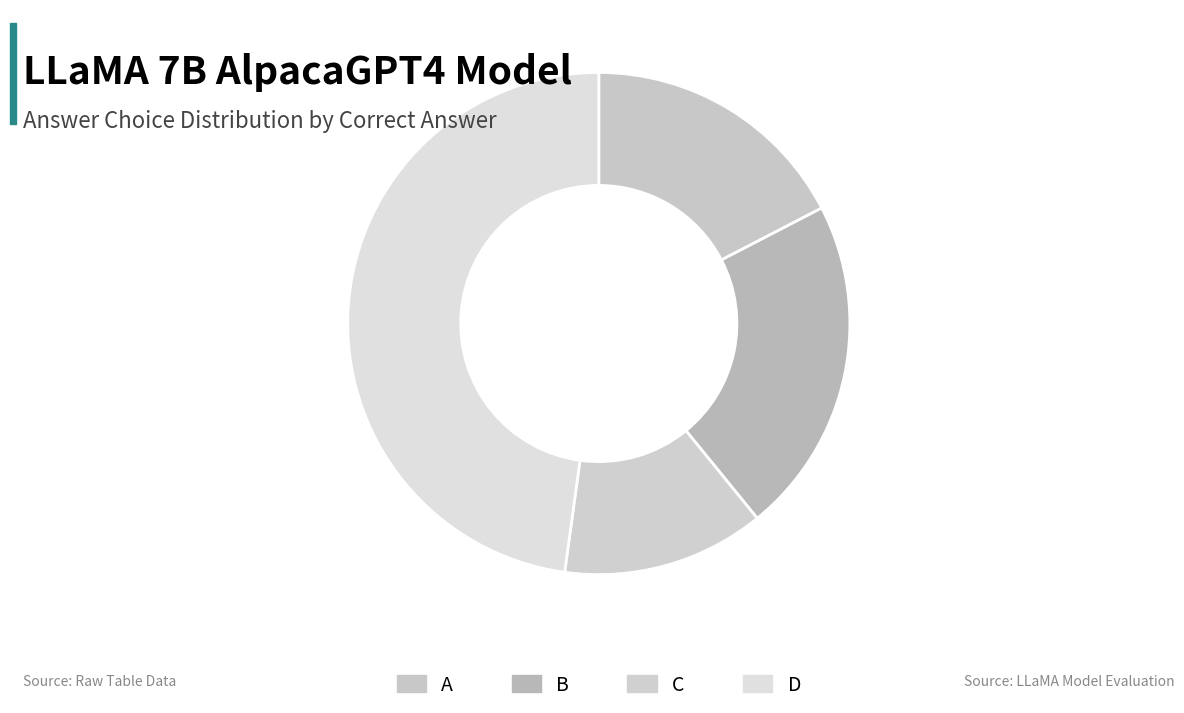

Between C and D, which is larger?

D